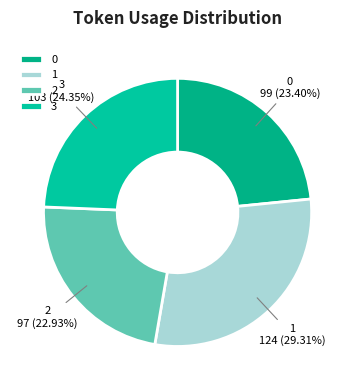

Approximately how many times larger is the value at 1 compared to 2?

1.3